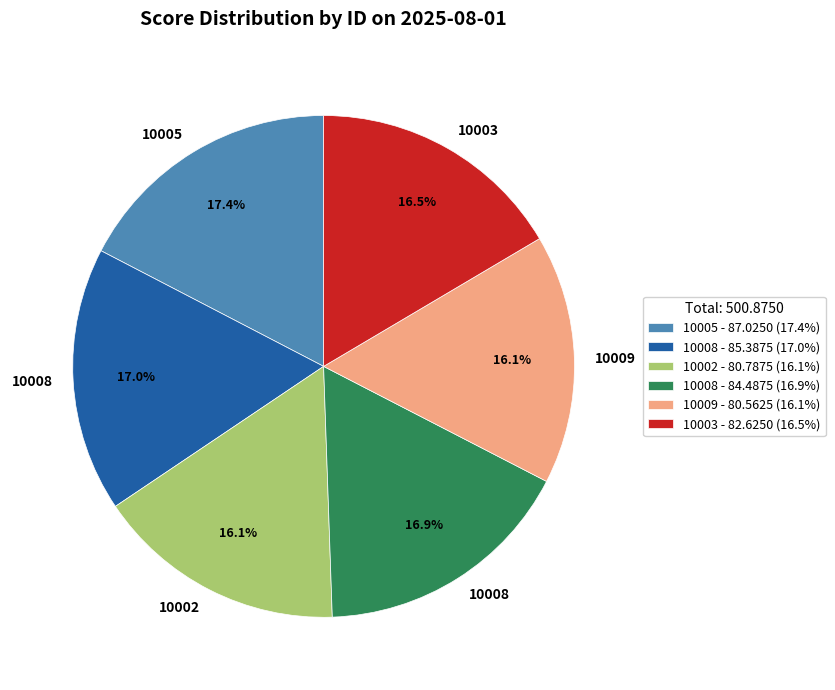

Does 10003 - 82.6250 (16.5%) represent more than half of the total?

No